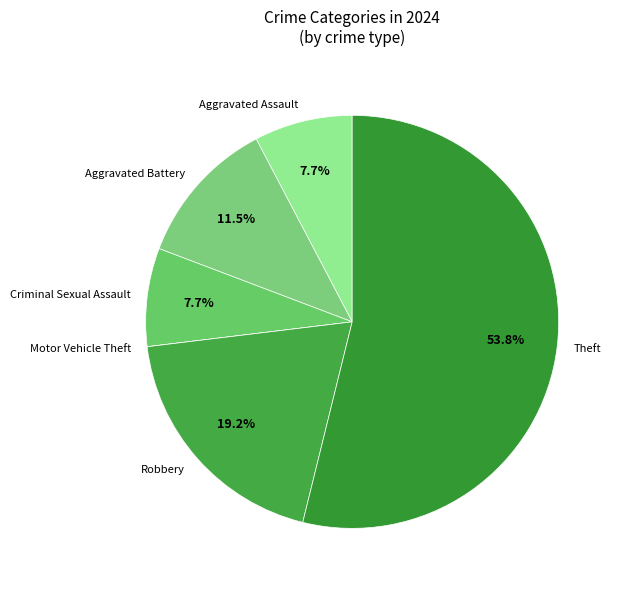

Which slice is the largest?

Theft